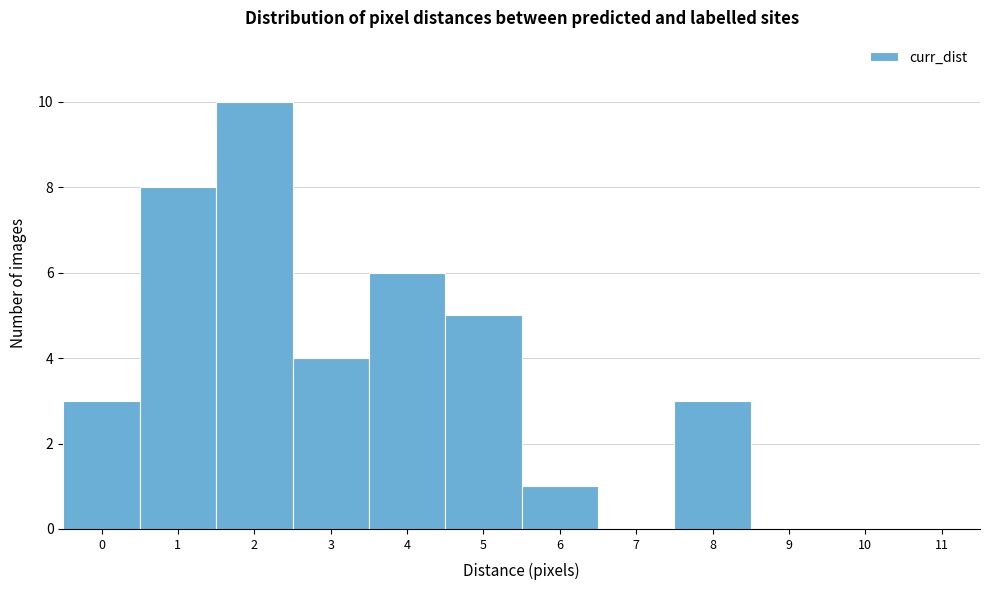

Reading left to right, list all the values displayed in this chart.

0=3	1=8	2=10	3=4	4=6	5=5	6=1	7=0	8=3	9=0	10=0	11=0